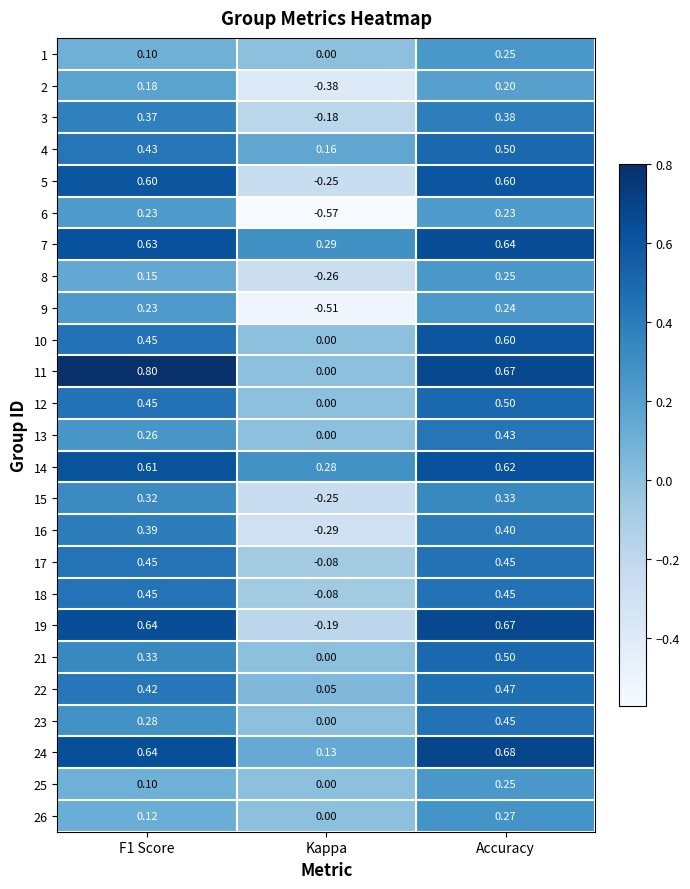

At which label does 9 reach its peak?

Accuracy